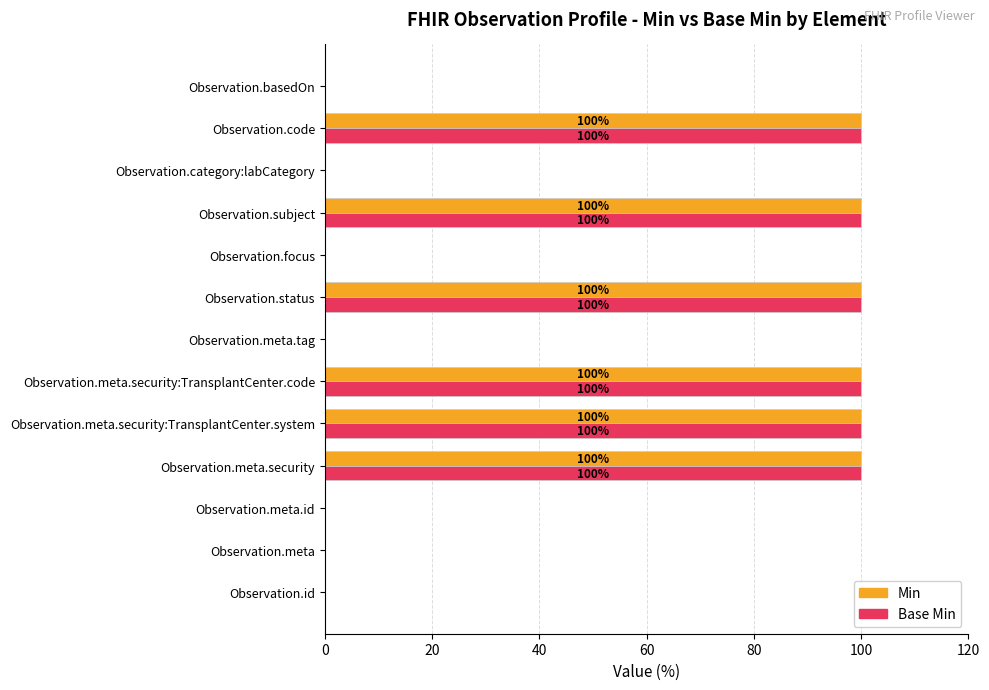

What is the sum of all Min values?

600